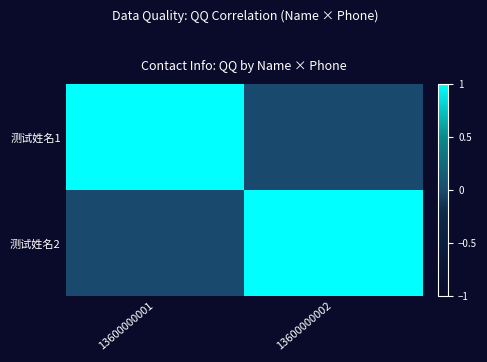

What is the maximum value shown in the chart?

1.0